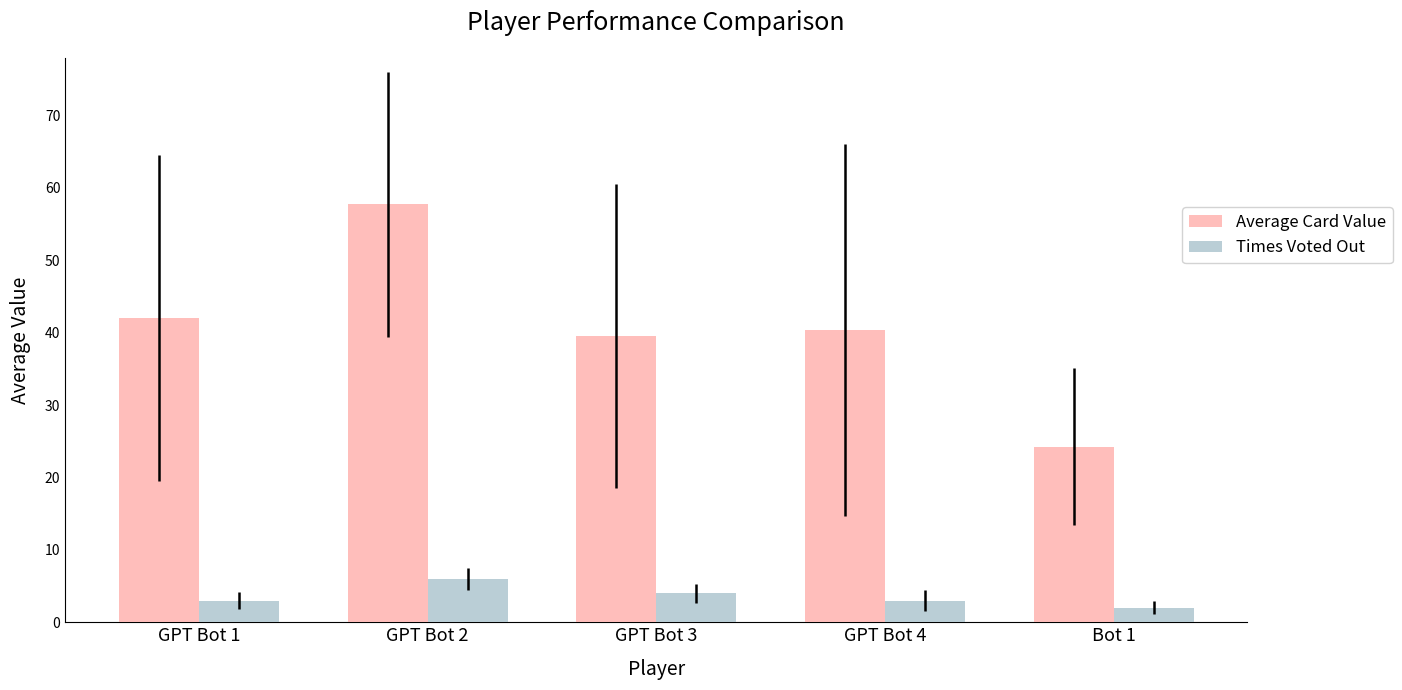

What is the label of the 1st bar from the right?

Bot 1